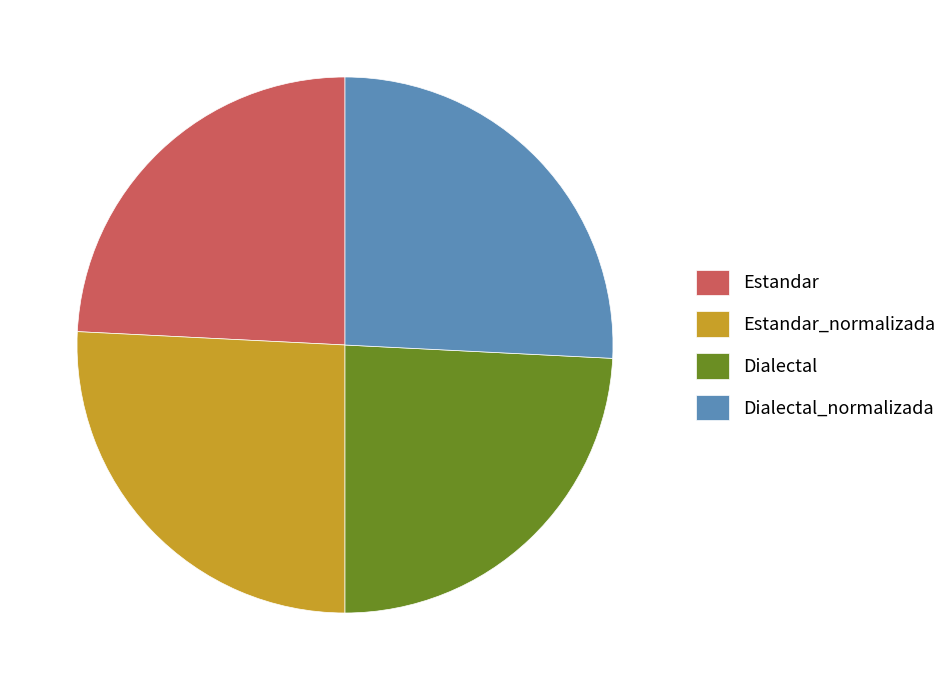

Approximately how many times larger is the value at Estandar_normalizada compared to Estandar?

1.1